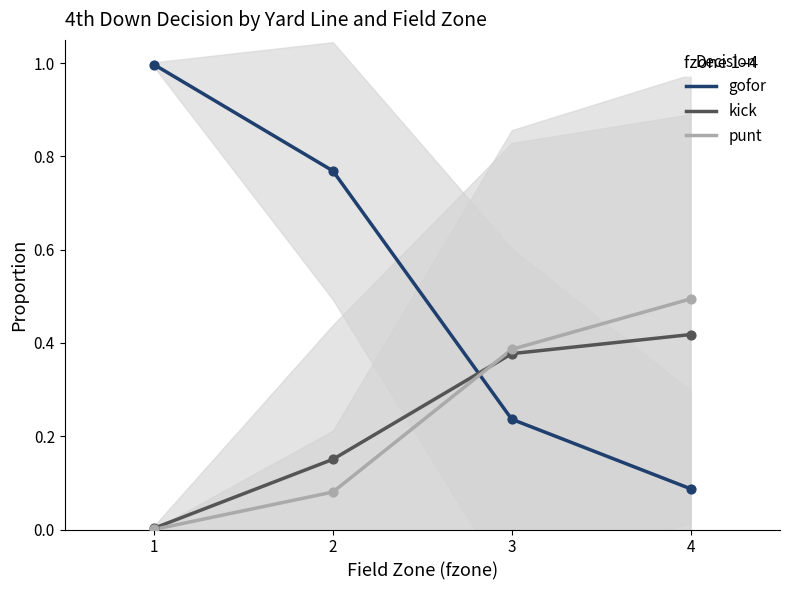

What are all the series names shown in the legend?

gofor, kick, punt